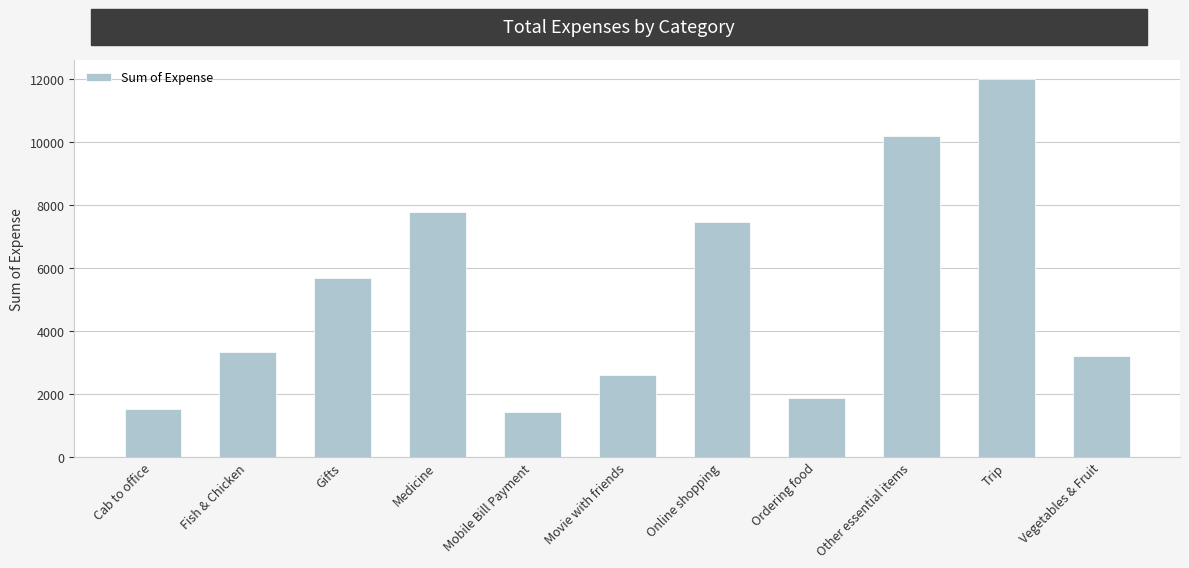

Reading right to left, list all the values displayed in this chart.

Vegetables & Fruit=3217.0	Trip=12000.0	Other essential items=10194.1	Ordering food=1857.0	Online shopping=7464.0	Movie with friends=2586.0	Mobile Bill Payment=1411.3	Medicine=7775.0	Gifts=5688.0	Fish & Chicken=3342.0	Cab to office=1510.9